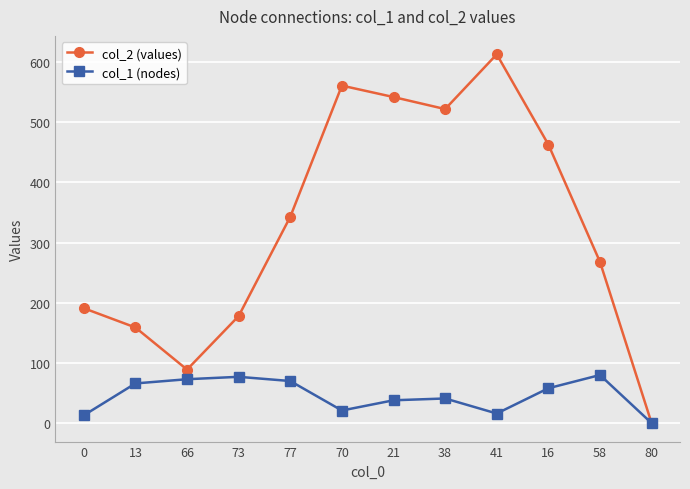

The value of col_2 (values) at 41 is 613. True or false?

True